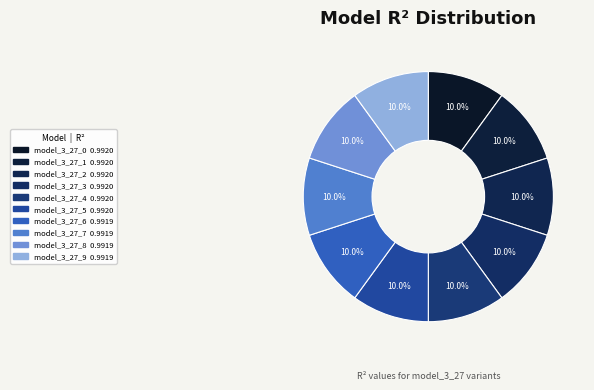

Rank the categories by value from lowest to highest.

model_3_27_6, model_3_27_7, model_3_27_8, model_3_27_9, model_3_27_1, model_3_27_2, model_3_27_4, model_3_27_3, model_3_27_0, model_3_27_5